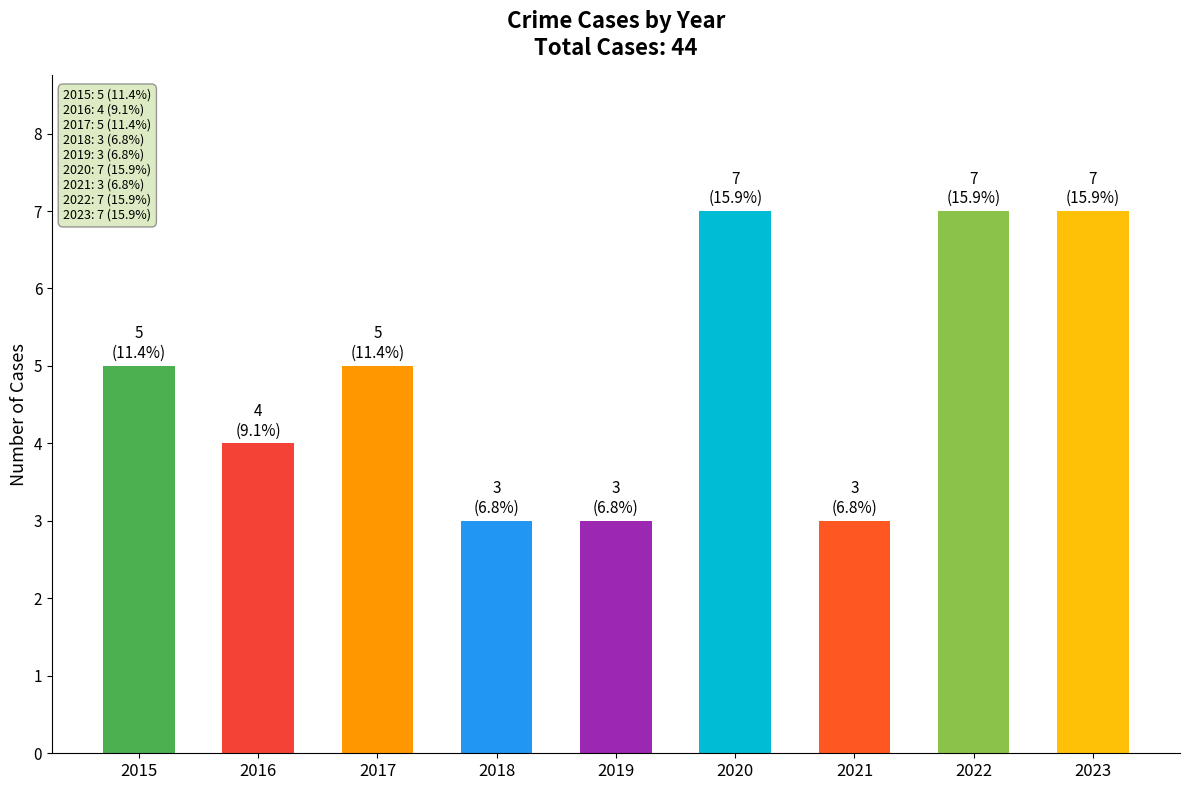

Which has a higher value, 2020 or 2018?

2020